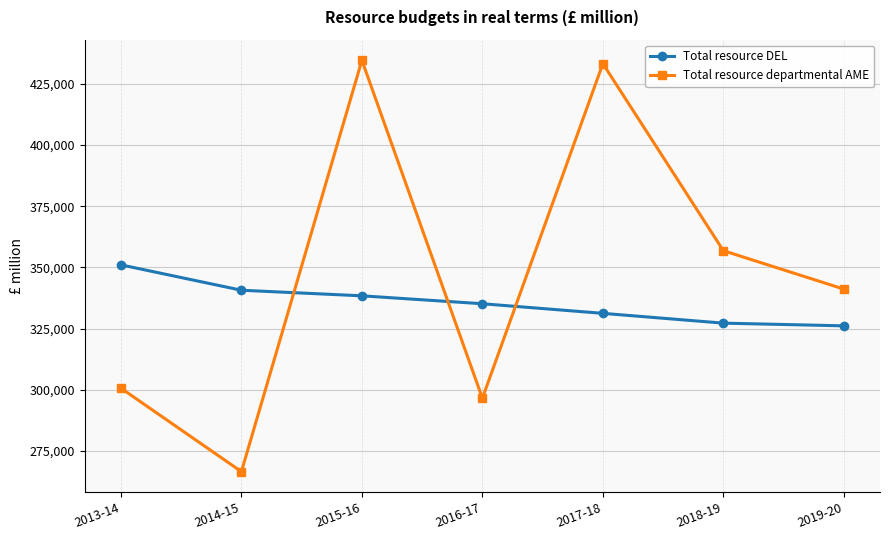

Reading left to right, list all the values displayed in this chart.

Total resource DEL: 351017	340646	338366	335127	331205	327200	326100
Total resource departmental AME: 300634	266535	434593	296536	433221	356805	341112